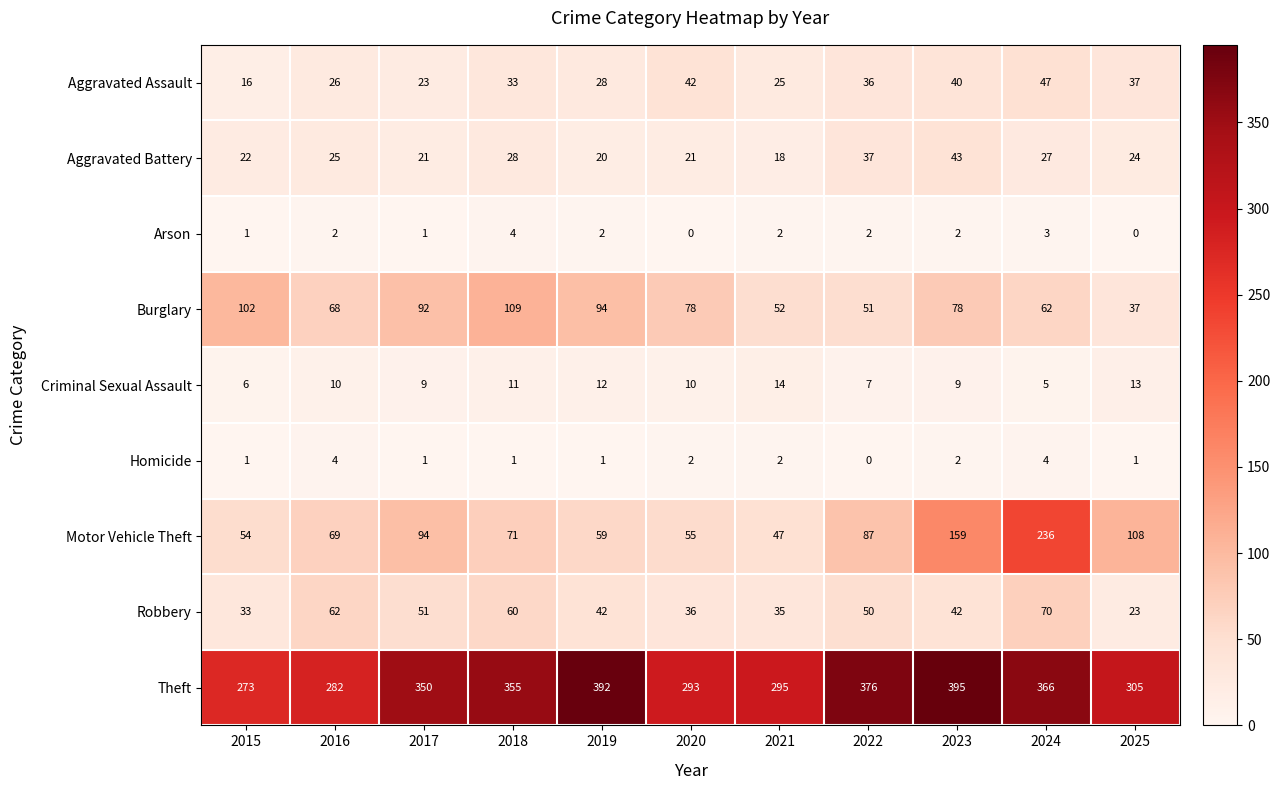

What is the average value of the Criminal Sexual Assault series?

10